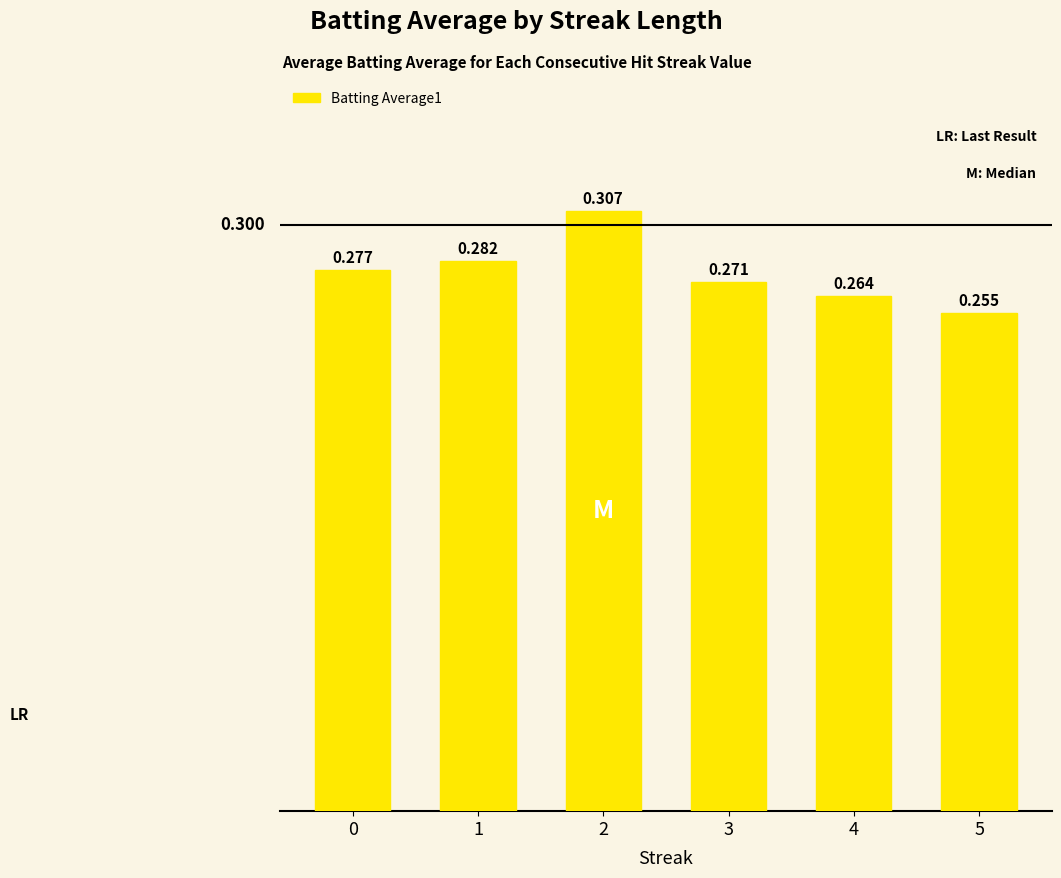

Is it true that the value at 3 is 0.3?

True